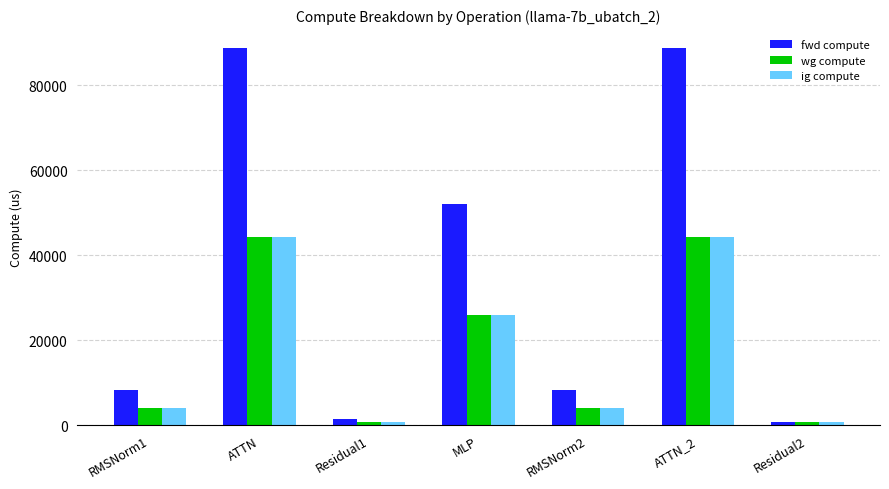

At how many categories does at least one series exceed 21523?

3